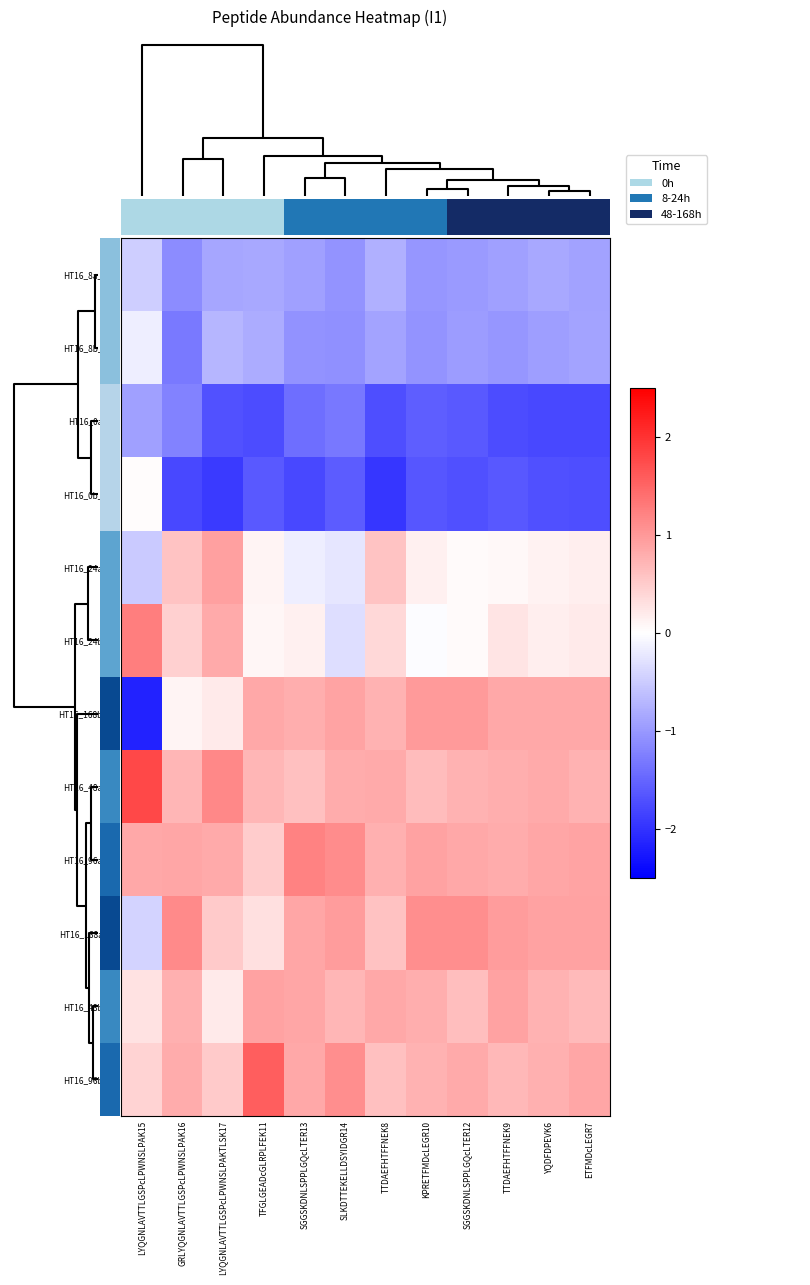

Reading left to right, extract all data points from this chart.

HT16_8a_840: LYQGNLAVTTLGSPcLPWNSLPAK15=-0.5	GRLYQGNLAVTTLGSPcLPWNSLPAK16=-1.1	LYQGNLAVTTLGSPcLPWNSLPAKTLSK17=-0.9	TFGLGEADcGLRPLFEK11=-0.9	SGGSKDNLSPPLGQcLTER13=-0.9	SLKDTTEKELLDSYIDGR14=-1.0	TTDAEFHTFFNEK8=-0.8	KPRETFMDcLEGR10=-1.0	SGGSKDNLSPPLGQcLTER12=-1.0	TTDAEFHTFFNEK9=-0.9	YQDFDPEVK6=-0.9	ETFMDcLEGR7=-0.9
HT16_8b_841: LYQGNLAVTTLGSPcLPWNSLPAK15=-0.2	GRLYQGNLAVTTLGSPcLPWNSLPAK16=-1.3	LYQGNLAVTTLGSPcLPWNSLPAKTLSK17=-0.7	TFGLGEADcGLRPLFEK11=-0.8	SGGSKDNLSPPLGQcLTER13=-1.1	SLKDTTEKELLDSYIDGR14=-1.1	TTDAEFHTFFNEK8=-0.9	KPRETFMDcLEGR10=-1.0	SGGSKDNLSPPLGQcLTER12=-1.0	TTDAEFHTFFNEK9=-1.0	YQDFDPEVK6=-0.9	ETFMDcLEGR7=-0.9
HT16_0a_38: LYQGNLAVTTLGSPcLPWNSLPAK15=-0.9	GRLYQGNLAVTTLGSPcLPWNSLPAK16=-1.2	LYQGNLAVTTLGSPcLPWNSLPAKTLSK17=-1.7	TFGLGEADcGLRPLFEK11=-1.8	SGGSKDNLSPPLGQcLTER13=-1.4	SLKDTTEKELLDSYIDGR14=-1.3	TTDAEFHTFFNEK8=-1.7	KPRETFMDcLEGR10=-1.6	SGGSKDNLSPPLGQcLTER12=-1.6	TTDAEFHTFFNEK9=-1.8	YQDFDPEVK6=-1.8	ETFMDcLEGR7=-1.8
HT16_0b_839: LYQGNLAVTTLGSPcLPWNSLPAK15=0.0	GRLYQGNLAVTTLGSPcLPWNSLPAK16=-1.8	LYQGNLAVTTLGSPcLPWNSLPAKTLSK17=-1.9	TFGLGEADcGLRPLFEK11=-1.6	SGGSKDNLSPPLGQcLTER13=-1.8	SLKDTTEKELLDSYIDGR14=-1.6	TTDAEFHTFFNEK8=-2.0	KPRETFMDcLEGR10=-1.6	SGGSKDNLSPPLGQcLTER12=-1.7	TTDAEFHTFFNEK9=-1.6	YQDFDPEVK6=-1.7	ETFMDcLEGR7=-1.7
HT16_24a_38: LYQGNLAVTTLGSPcLPWNSLPAK15=-0.5	GRLYQGNLAVTTLGSPcLPWNSLPAK16=0.6	LYQGNLAVTTLGSPcLPWNSLPAKTLSK17=0.9	TFGLGEADcGLRPLFEK11=0.1	SGGSKDNLSPPLGQcLTER13=-0.2	SLKDTTEKELLDSYIDGR14=-0.2	TTDAEFHTFFNEK8=0.6	KPRETFMDcLEGR10=0.1	SGGSKDNLSPPLGQcLTER12=0.1	TTDAEFHTFFNEK9=0.1	YQDFDPEVK6=0.1	ETFMDcLEGR7=0.2
HT16_24b_38: LYQGNLAVTTLGSPcLPWNSLPAK15=1.3	GRLYQGNLAVTTLGSPcLPWNSLPAK16=0.5	LYQGNLAVTTLGSPcLPWNSLPAKTLSK17=0.8	TFGLGEADcGLRPLFEK11=0.1	SGGSKDNLSPPLGQcLTER13=0.2	SLKDTTEKELLDSYIDGR14=-0.3	TTDAEFHTFFNEK8=0.4	KPRETFMDcLEGR10=-0.0	SGGSKDNLSPPLGQcLTER12=0.1	TTDAEFHTFFNEK9=0.3	YQDFDPEVK6=0.2	ETFMDcLEGR7=0.2
HT16_168b_38: LYQGNLAVTTLGSPcLPWNSLPAK15=-2.2	GRLYQGNLAVTTLGSPcLPWNSLPAK16=0.1	LYQGNLAVTTLGSPcLPWNSLPAKTLSK17=0.2	TFGLGEADcGLRPLFEK11=0.8	SGGSKDNLSPPLGQcLTER13=0.8	SLKDTTEKELLDSYIDGR14=0.9	TTDAEFHTFFNEK8=0.8	KPRETFMDcLEGR10=1.0	SGGSKDNLSPPLGQcLTER12=1.0	TTDAEFHTFFNEK9=0.8	YQDFDPEVK6=0.9	ETFMDcLEGR7=0.8
HT16_48a_38: LYQGNLAVTTLGSPcLPWNSLPAK15=1.8	GRLYQGNLAVTTLGSPcLPWNSLPAK16=0.7	LYQGNLAVTTLGSPcLPWNSLPAKTLSK17=1.2	TFGLGEADcGLRPLFEK11=0.7	SGGSKDNLSPPLGQcLTER13=0.6	SLKDTTEKELLDSYIDGR14=0.8	TTDAEFHTFFNEK8=0.8	KPRETFMDcLEGR10=0.6	SGGSKDNLSPPLGQcLTER12=0.7	TTDAEFHTFFNEK9=0.8	YQDFDPEVK6=0.8	ETFMDcLEGR7=0.8
HT16_96a_38: LYQGNLAVTTLGSPcLPWNSLPAK15=0.9	GRLYQGNLAVTTLGSPcLPWNSLPAK16=0.9	LYQGNLAVTTLGSPcLPWNSLPAKTLSK17=0.8	TFGLGEADcGLRPLFEK11=0.5	SGGSKDNLSPPLGQcLTER13=1.2	SLKDTTEKELLDSYIDGR14=1.1	TTDAEFHTFFNEK8=0.8	KPRETFMDcLEGR10=0.9	SGGSKDNLSPPLGQcLTER12=0.9	TTDAEFHTFFNEK9=0.8	YQDFDPEVK6=0.9	ETFMDcLEGR7=0.9
HT16_168a_38: LYQGNLAVTTLGSPcLPWNSLPAK15=-0.4	GRLYQGNLAVTTLGSPcLPWNSLPAK16=1.1	LYQGNLAVTTLGSPcLPWNSLPAKTLSK17=0.5	TFGLGEADcGLRPLFEK11=0.3	SGGSKDNLSPPLGQcLTER13=0.9	SLKDTTEKELLDSYIDGR14=1.0	TTDAEFHTFFNEK8=0.6	KPRETFMDcLEGR10=1.1	SGGSKDNLSPPLGQcLTER12=1.1	TTDAEFHTFFNEK9=1.0	YQDFDPEVK6=0.9	ETFMDcLEGR7=0.9
HT16_48b_38: LYQGNLAVTTLGSPcLPWNSLPAK15=0.3	GRLYQGNLAVTTLGSPcLPWNSLPAK16=0.8	LYQGNLAVTTLGSPcLPWNSLPAKTLSK17=0.2	TFGLGEADcGLRPLFEK11=0.9	SGGSKDNLSPPLGQcLTER13=0.9	SLKDTTEKELLDSYIDGR14=0.7	TTDAEFHTFFNEK8=0.8	KPRETFMDcLEGR10=0.8	SGGSKDNLSPPLGQcLTER12=0.6	TTDAEFHTFFNEK9=0.9	YQDFDPEVK6=0.8	ETFMDcLEGR7=0.7
HT16_96b_38: LYQGNLAVTTLGSPcLPWNSLPAK15=0.4	GRLYQGNLAVTTLGSPcLPWNSLPAK16=0.8	LYQGNLAVTTLGSPcLPWNSLPAKTLSK17=0.5	TFGLGEADcGLRPLFEK11=1.6	SGGSKDNLSPPLGQcLTER13=0.8	SLKDTTEKELLDSYIDGR14=1.1	TTDAEFHTFFNEK8=0.6	KPRETFMDcLEGR10=0.7	SGGSKDNLSPPLGQcLTER12=0.8	TTDAEFHTFFNEK9=0.7	YQDFDPEVK6=0.8	ETFMDcLEGR7=0.9